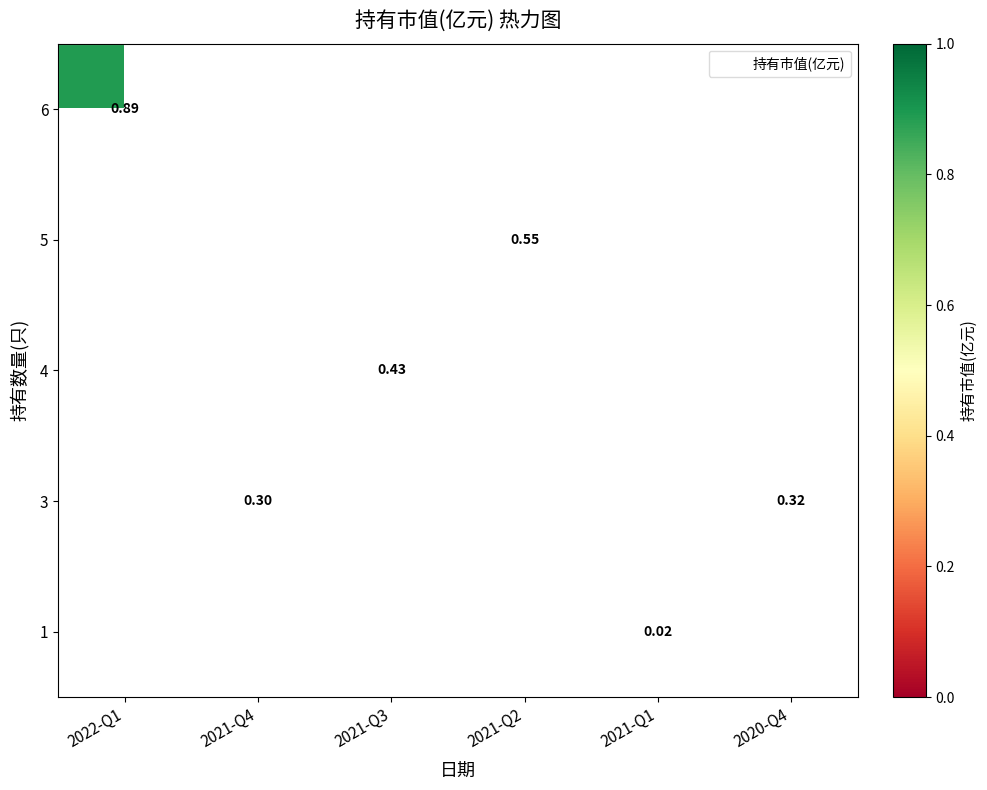

At which category does the chart reach its peak across all series?

2022-Q1